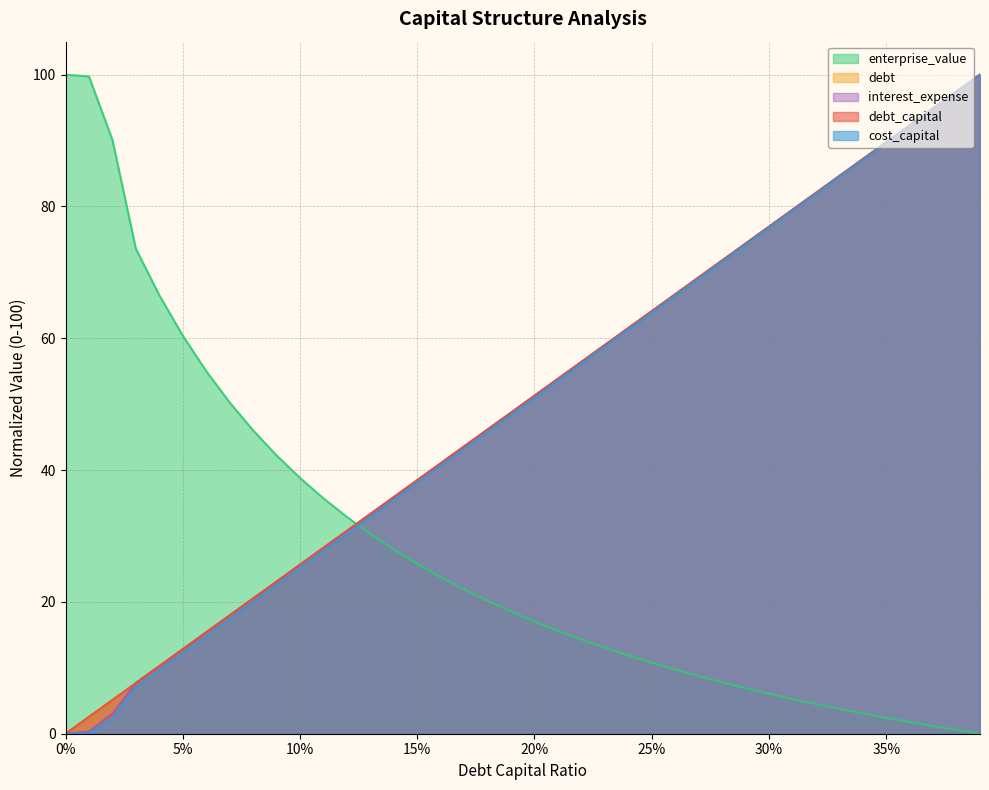

What is the label of the 24th point from the left?

0.23